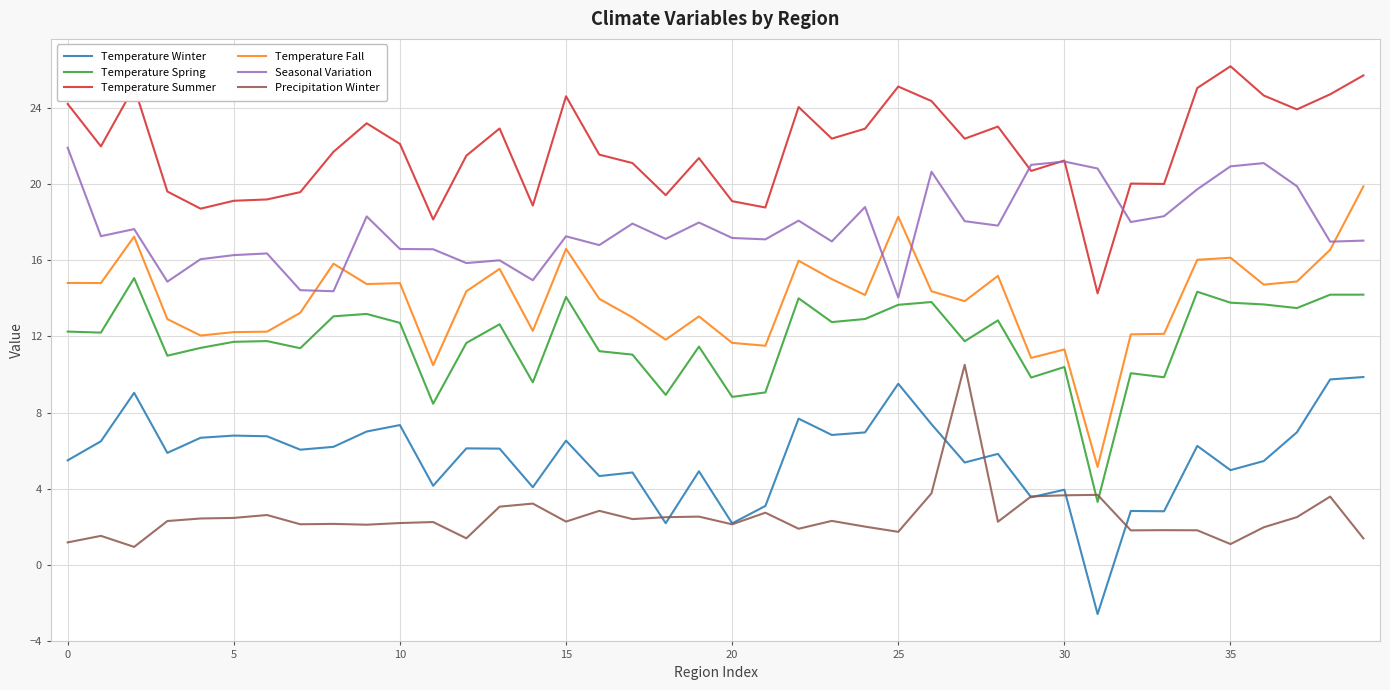

At how many categories does at least one series exceed 8?

40